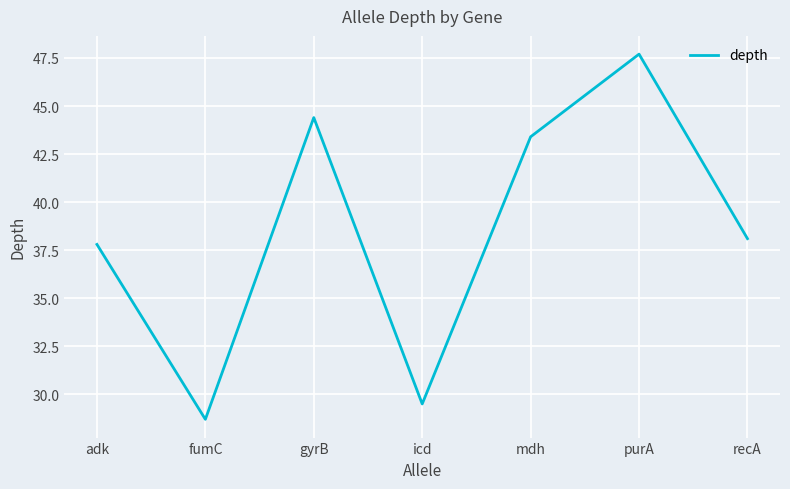

Is it true that the value at adk is 9.2?

False